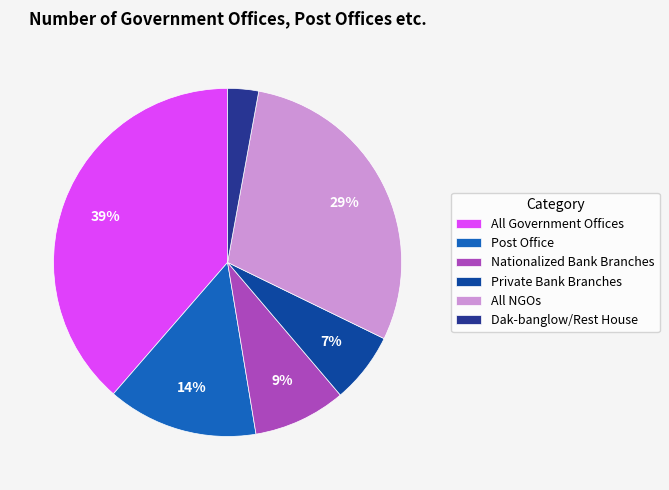

Is Nationalized Bank Branches the majority of the pie?

No